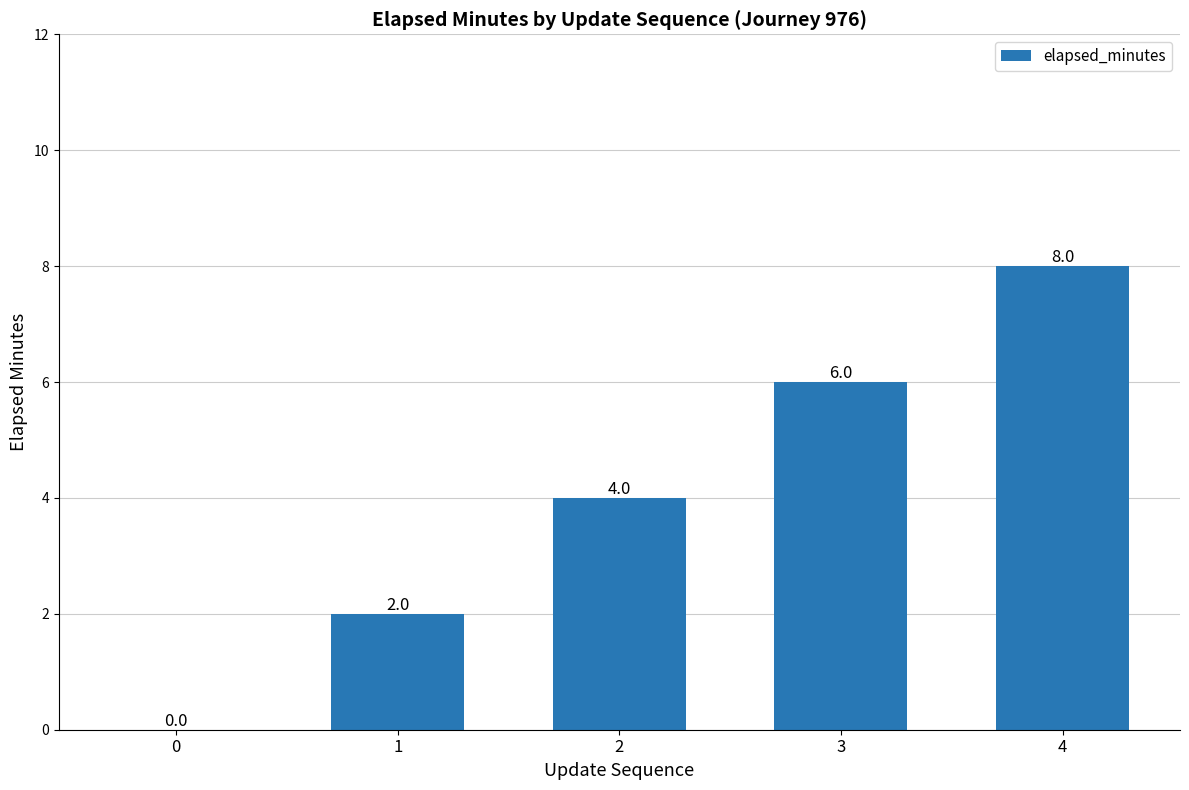

Are the bars horizontal?

No